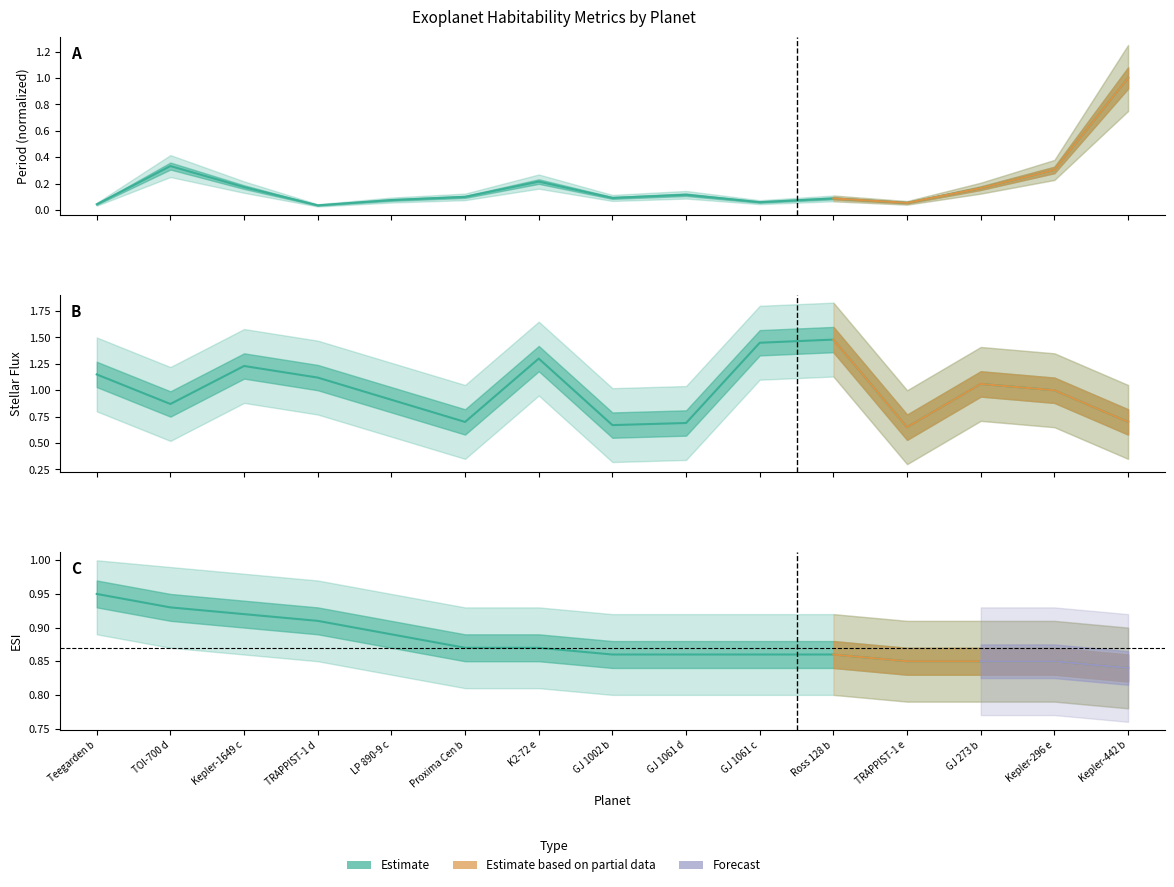

What is the label of the 1st point from the left?

Teegarden b